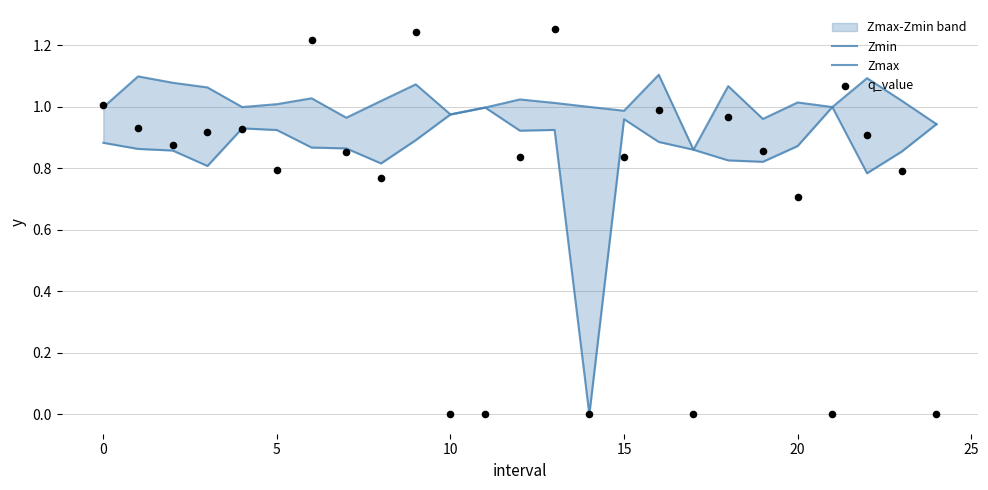

Which series contains the highest Y value?

q_value